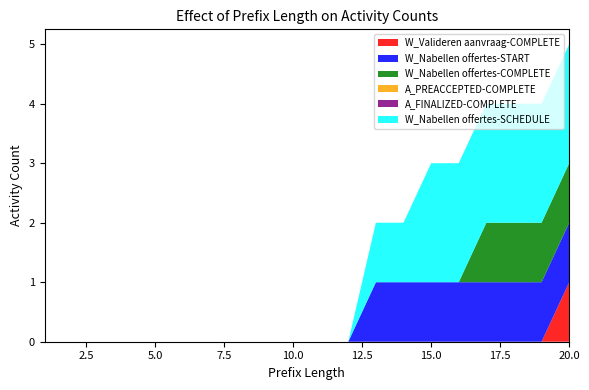

Reading left to right, what are all the values shown in this chart?

W_Valideren aanvraag-COMPLETE: 0	0	0	0	0	0	0	0	0	0	0	0	0	0	0	0	0	0	0	1
W_Nabellen offertes-START: 0	0	0	0	0	0	0	0	0	0	0	0	1	1	1	1	1	1	1	1
W_Nabellen offertes-COMPLETE: 0	0	0	0	0	0	0	0	0	0	0	0	0	0	0	0	1	1	1	1
A_PREACCEPTED-COMPLETE: 0	0	0	0	0	0	0	0	0	0	0	0	0	0	0	0	0	0	0	0
A_FINALIZED-COMPLETE: 0	0	0	0	0	0	0	0	0	0	0	0	0	0	0	0	0	0	0	0
W_Nabellen offertes-SCHEDULE: 0	0	0	0	0	0	0	0	0	0	0	0	1	1	2	2	2	2	2	2